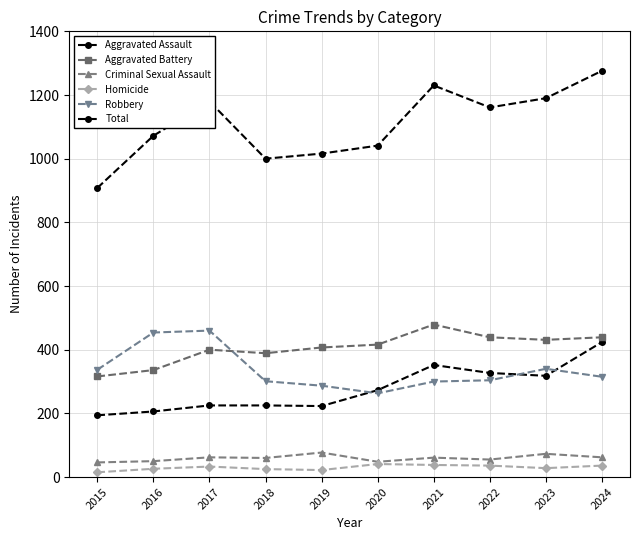

Rank the series at 2023 from highest to lowest value.

Total, Aggravated Battery, Robbery, Aggravated Assault, Criminal Sexual Assault, Homicide